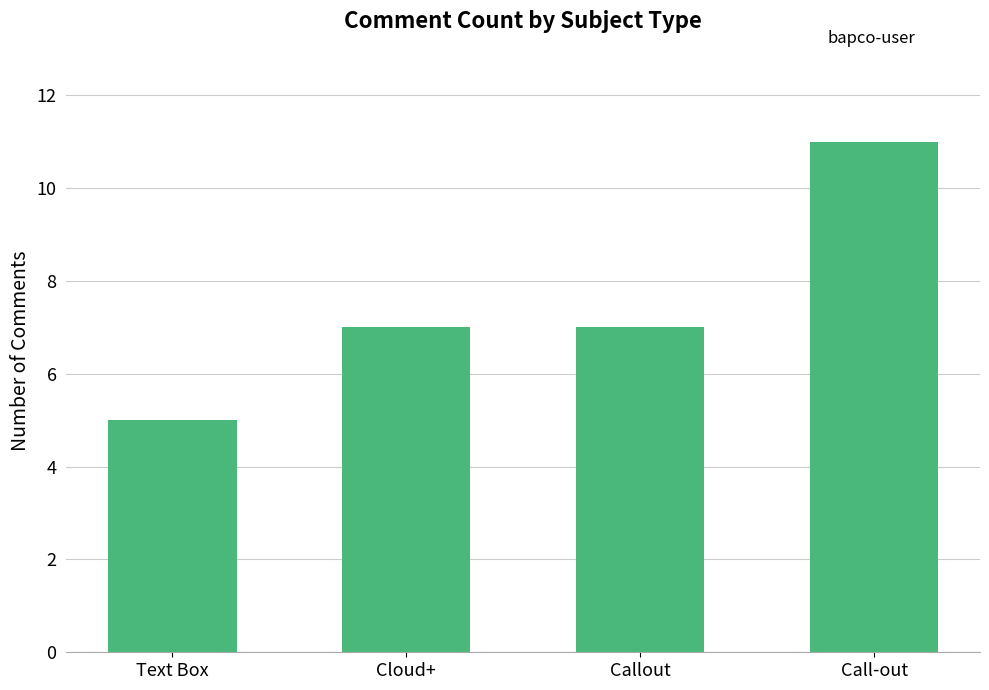

Reading left to right, transcribe all the data shown in this chart.

Text Box=5	Cloud+=7	Callout=7	Call-out=11